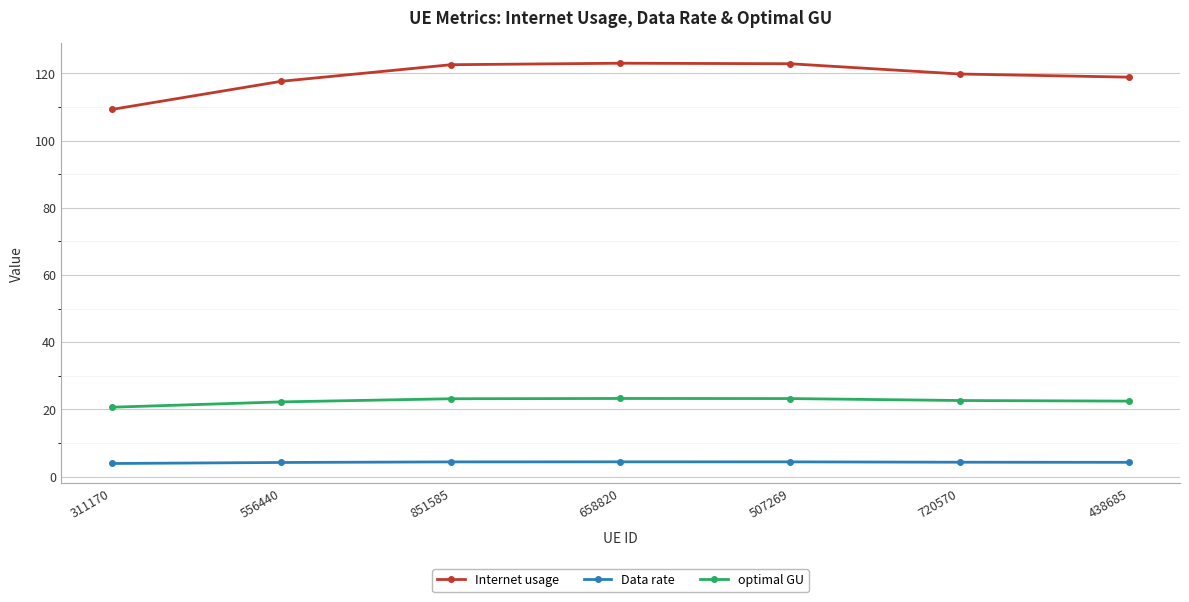

Is it true that Internet usage equals 72.2 at 438685?

False